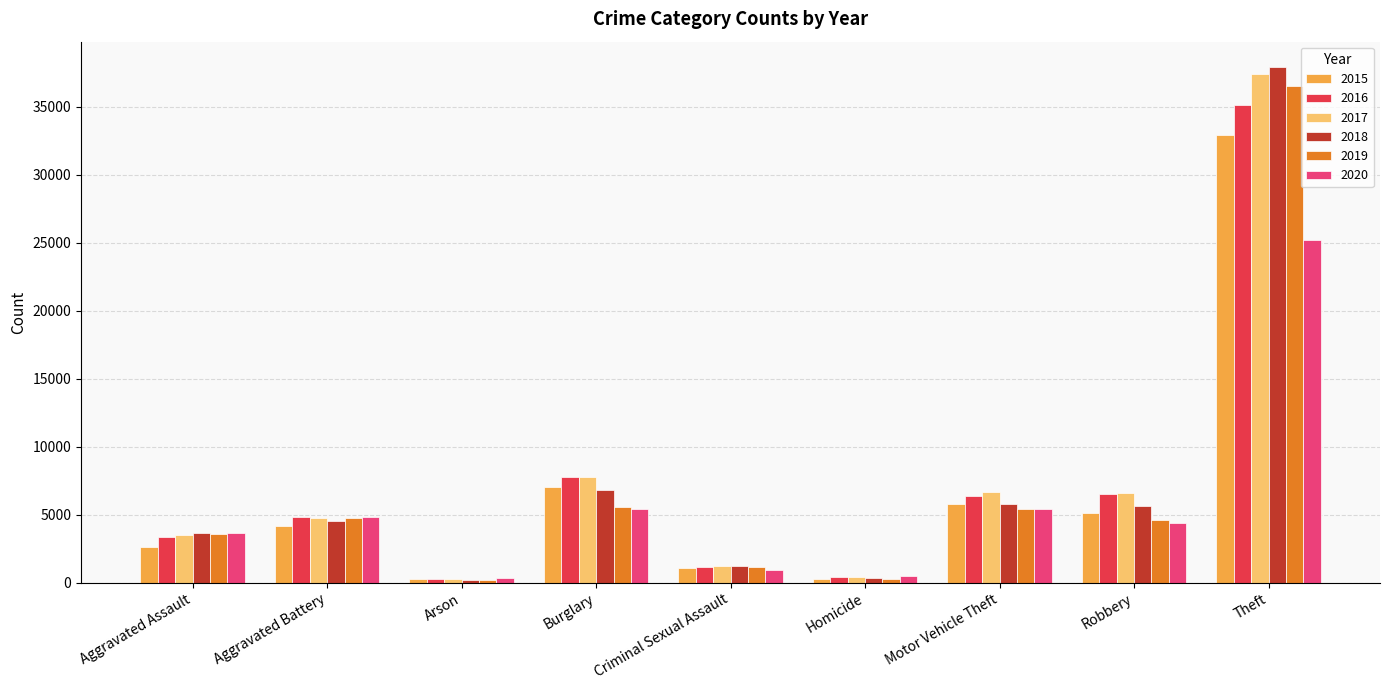

What is the label of the 6th bar from the right?

Burglary